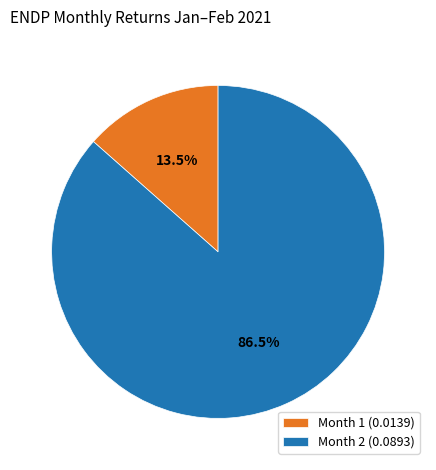

Count the number of slices in the pie.

2